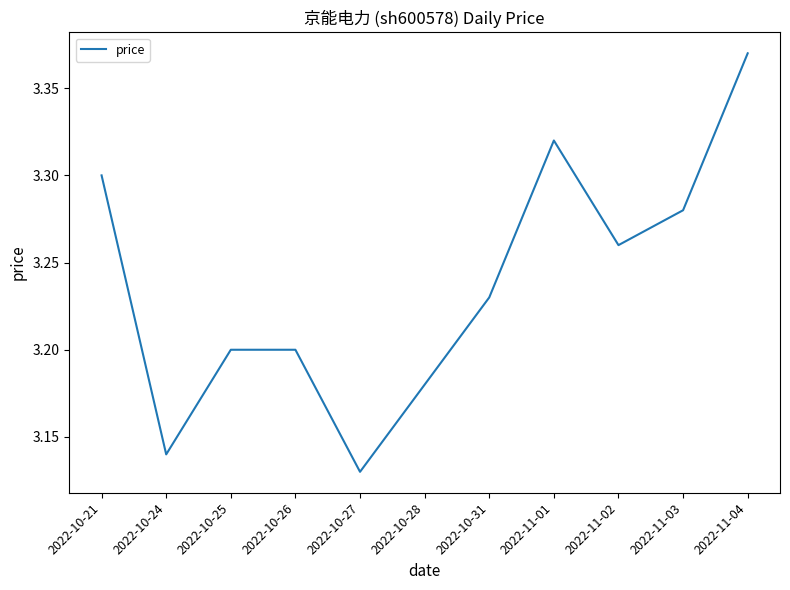

At which category does the data reach its first local valley?

2022-10-24